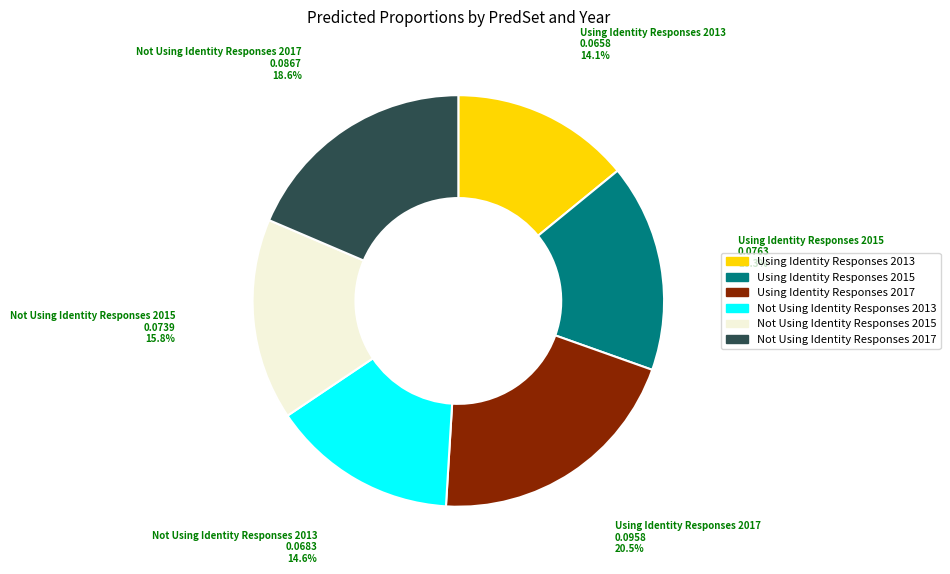

Is the sum of Not Using Identity Responses 2013 and Using Identity Responses 2015 greater than half?

No